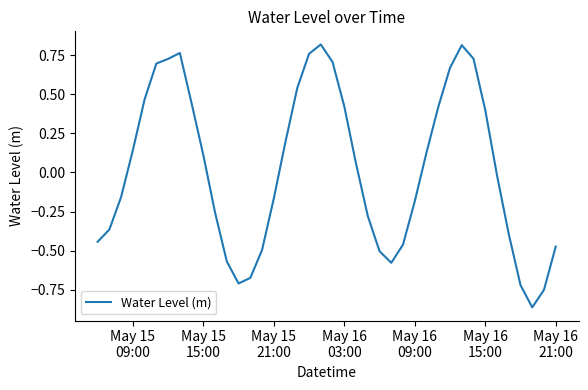

What is the difference between the maximum and minimum values?

1.7